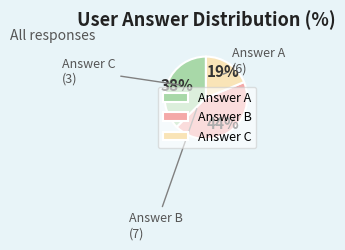

To the nearest percent, what is the average slice percentage?

33%